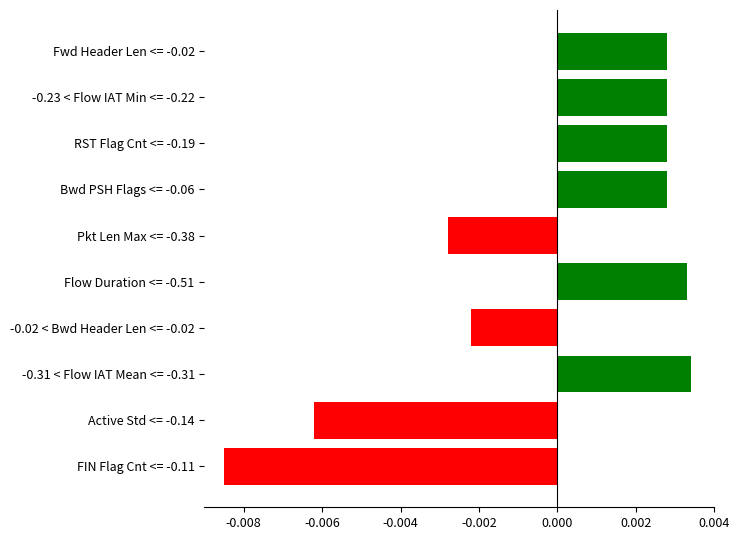

Between Active Std <= -0.14 and Fwd Header Len <= -0.02, which is larger?

Fwd Header Len <= -0.02